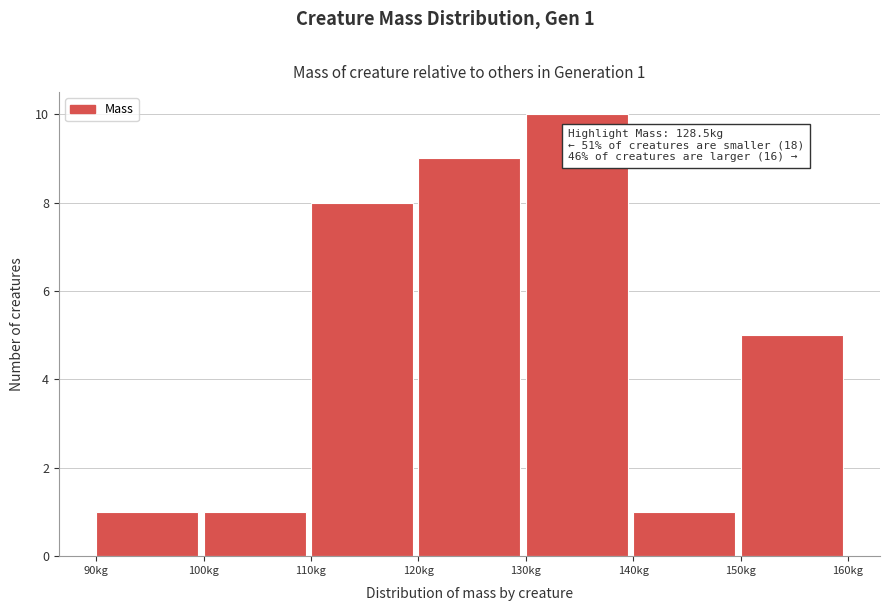

Over which range of the x-axis is the bar tallest?

130 to 140